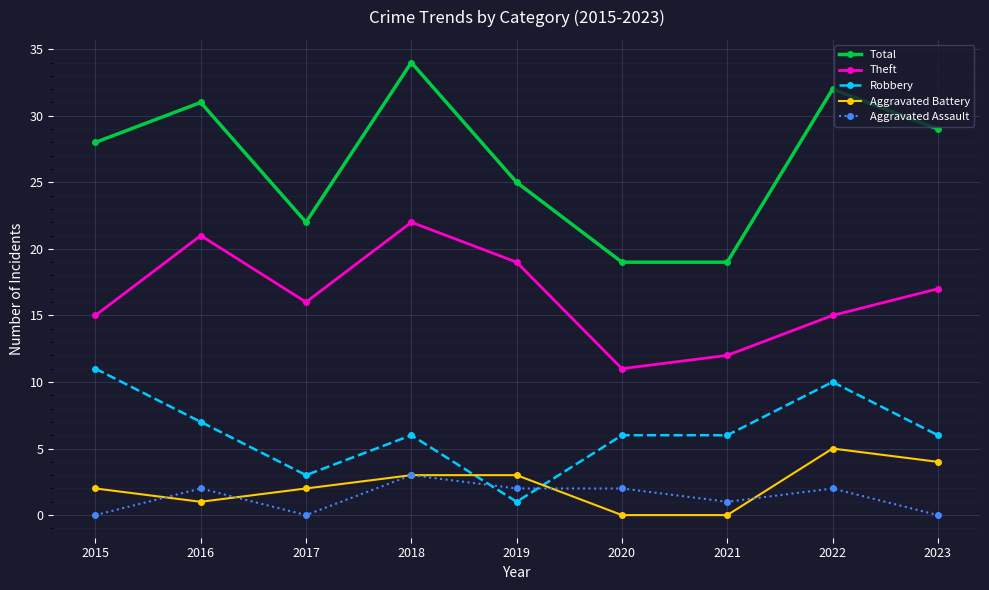

What is the value of the Total point at the 5th from the left?

25